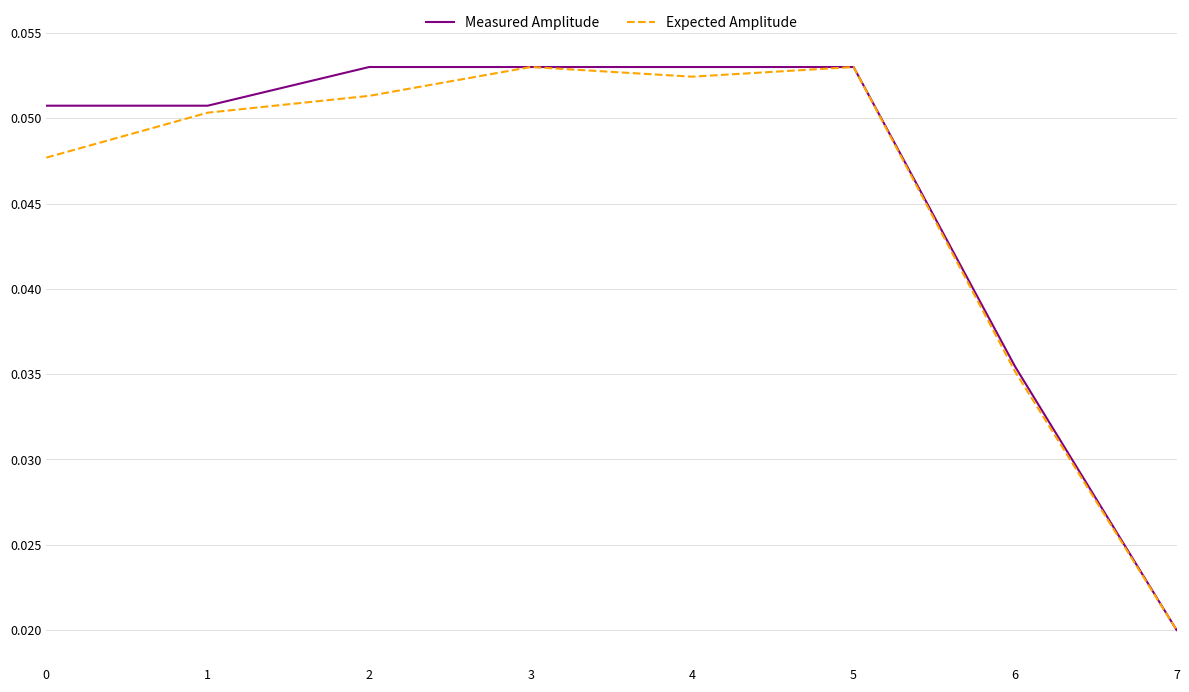

What are all the series names shown in the legend?

Measured Amplitude, Expected Amplitude